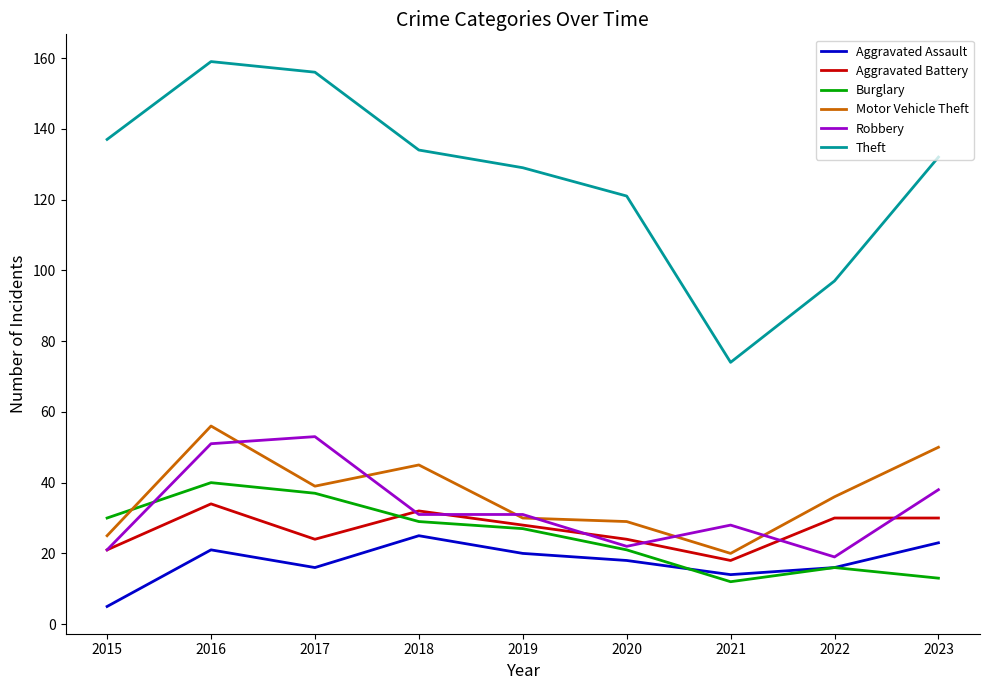

The value of Motor Vehicle Theft at 2015 is 42. True or false?

False